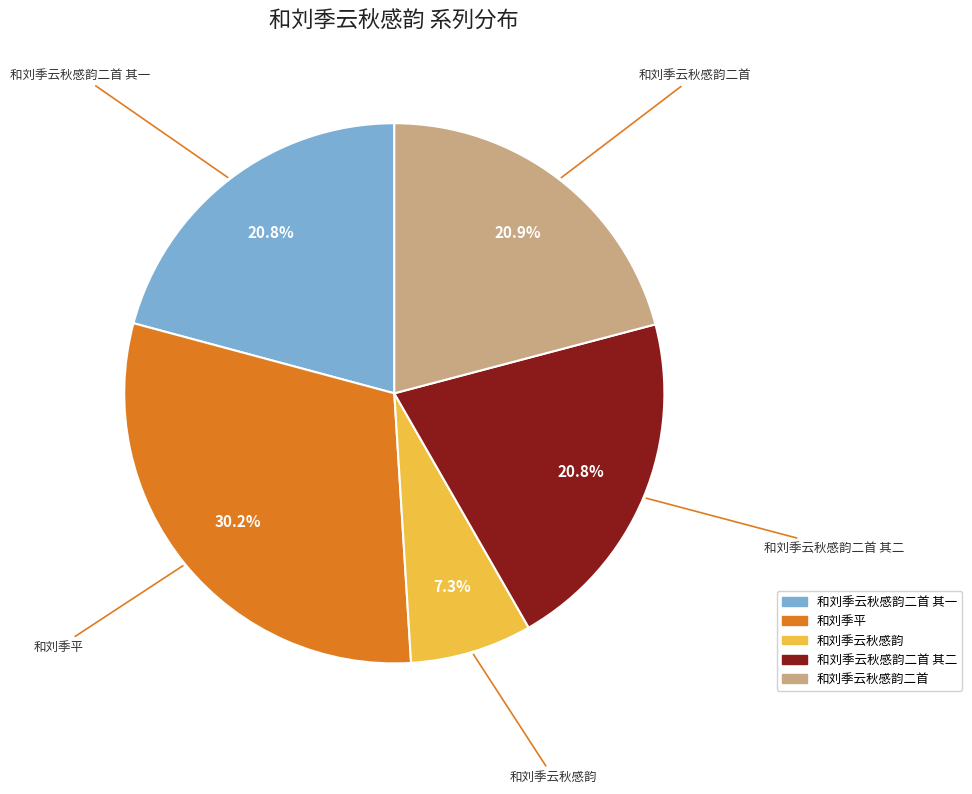

What is the smallest slice in the pie chart?

和刘季云秋感韵